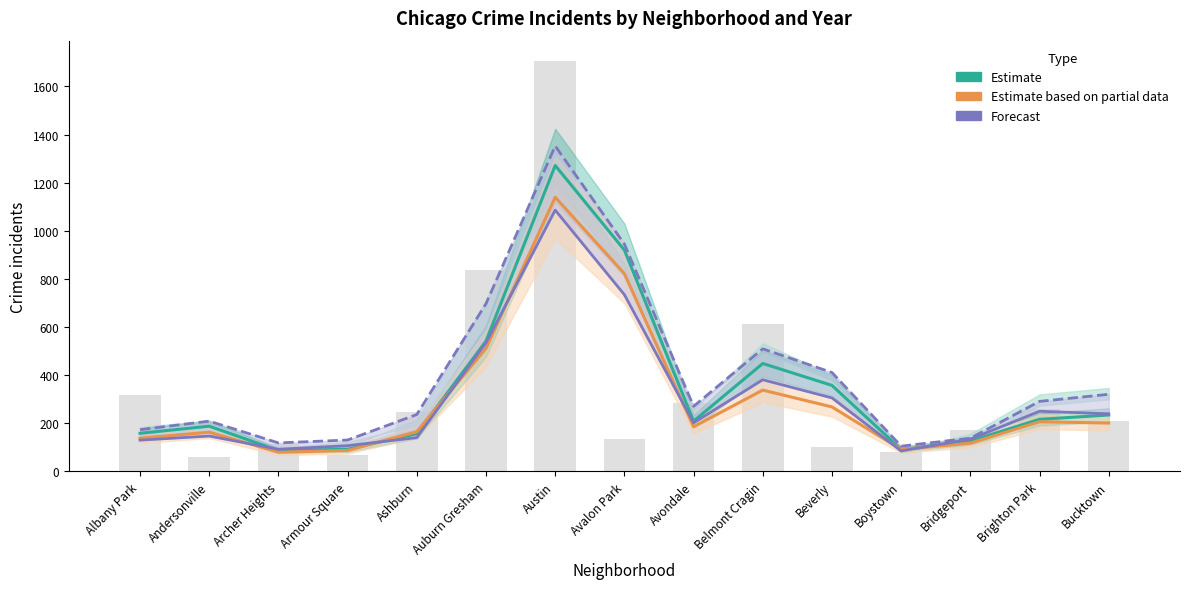

Reading right to left, transcribe all the data shown in this chart.

208	261	172	81	101	614	283	135	1705	838	245	69	115	59	317